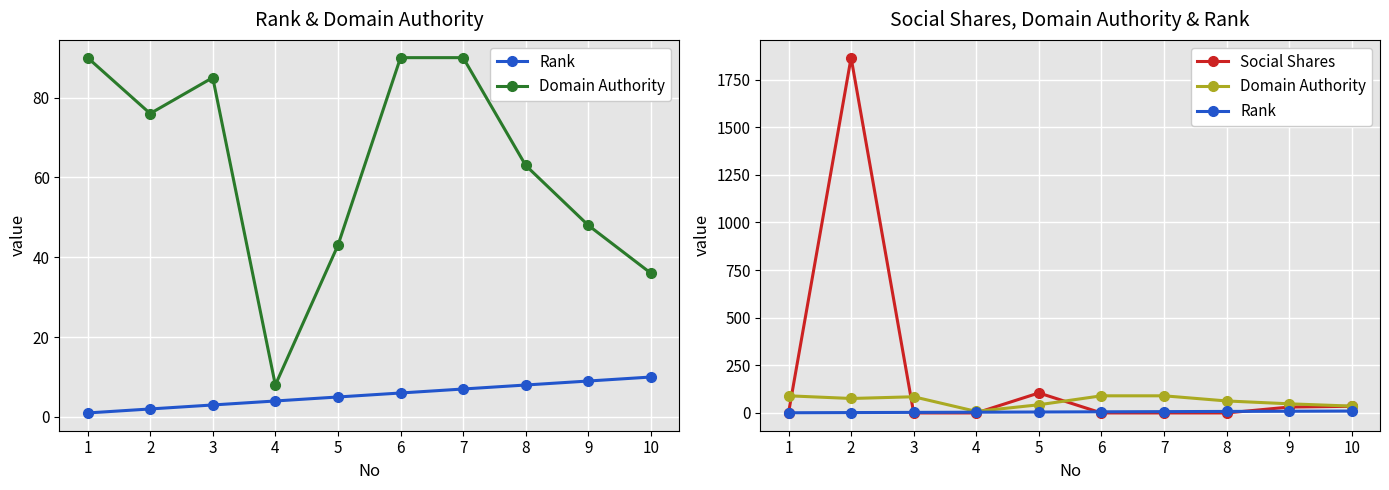

At which label does Social Shares reach its peak?

2